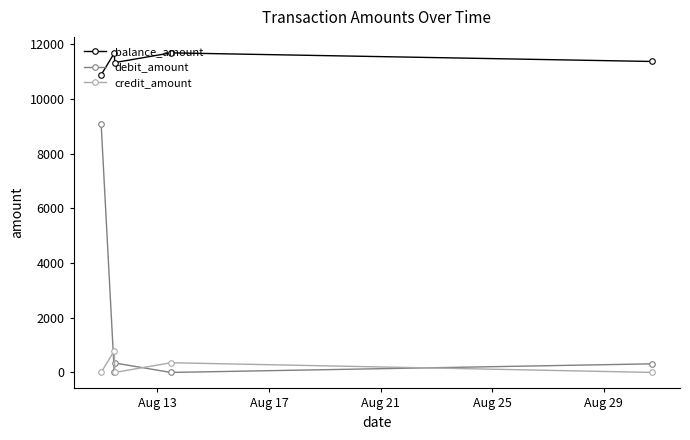

Rank the series by their maximum value, from lowest to highest.

credit_amount, debit_amount, balance_amount